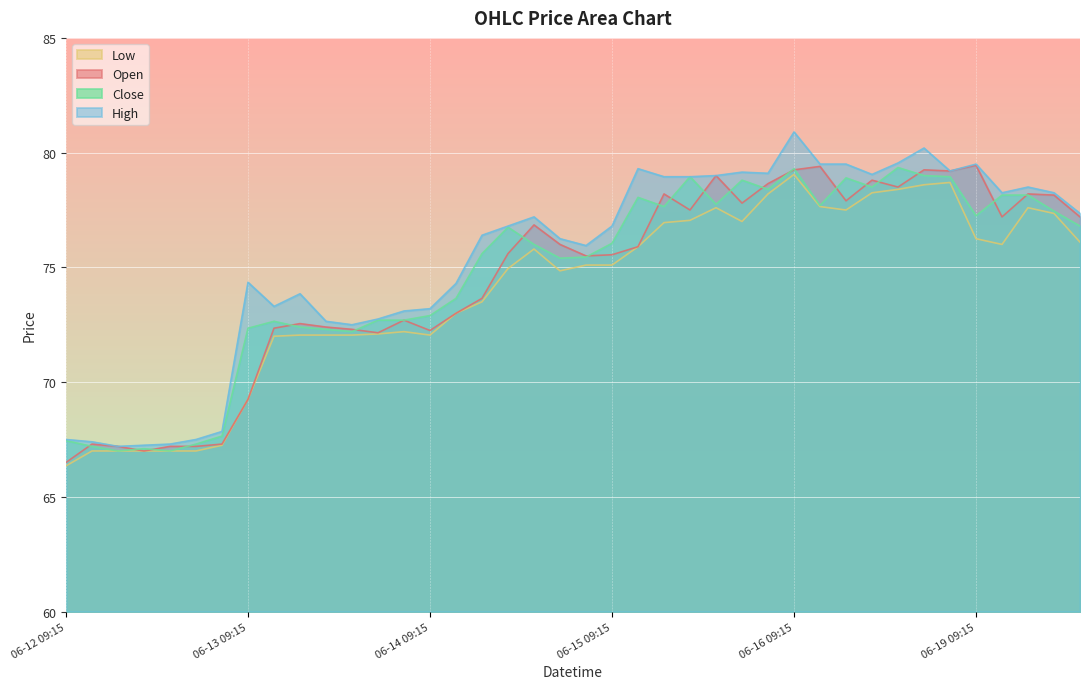

Which category has the highest value across all series?

06-16 09:15